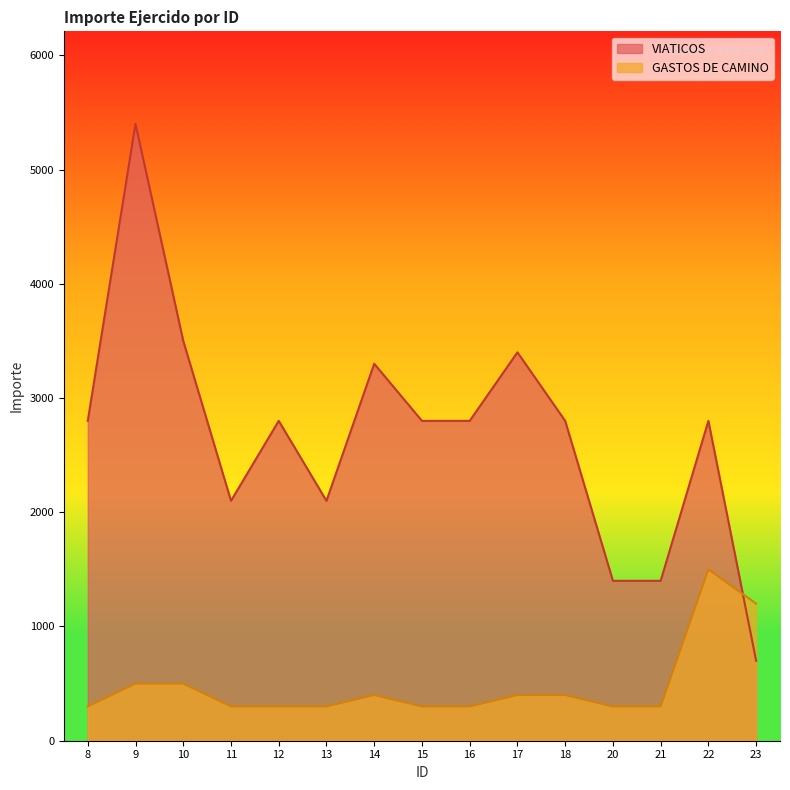

The value of GASTOS DE CAMINO at 11 is 529. True or false?

False